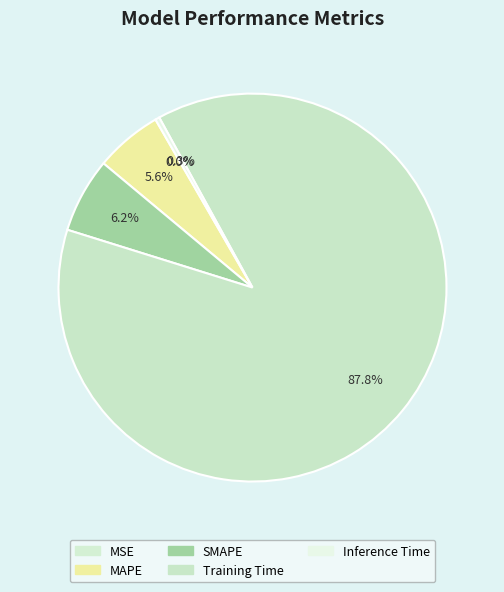

What is the smallest slice in the pie chart?

MSE